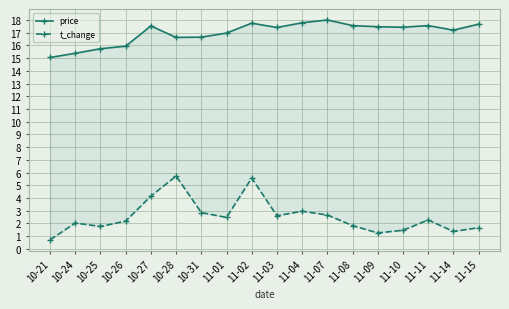

How many values in the t_change series exceed 2?

11